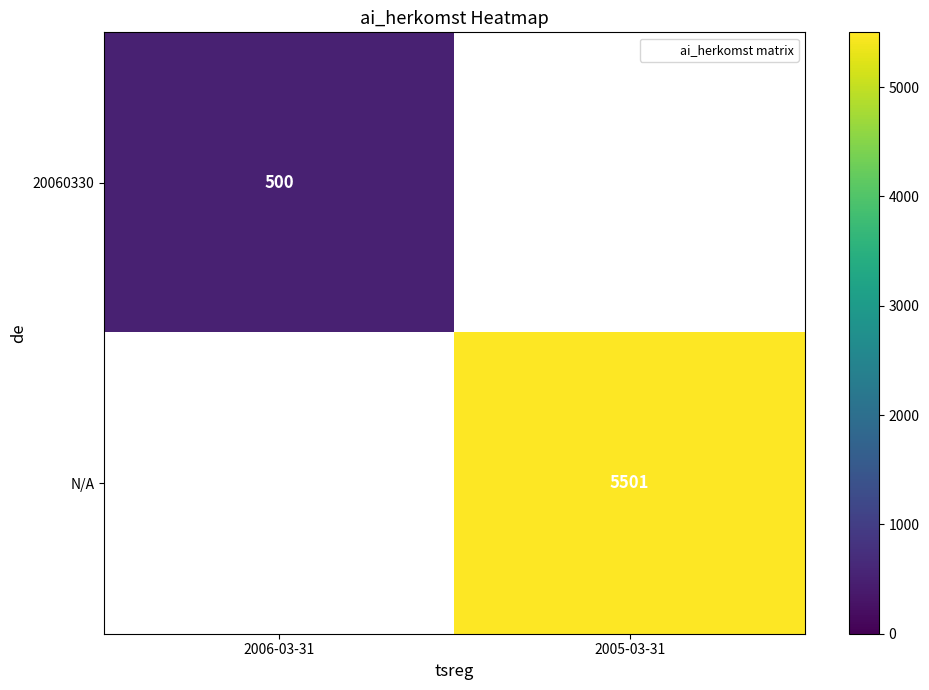

Which has a higher value, 2006-03-31 or 2005-03-31?

2005-03-31